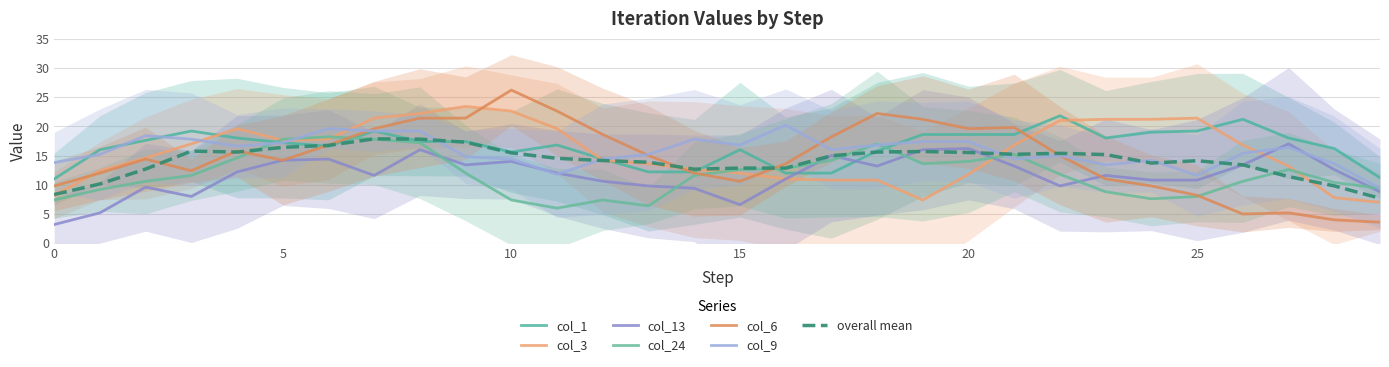

What is the difference between the col_24 values at 5 and 19?

1